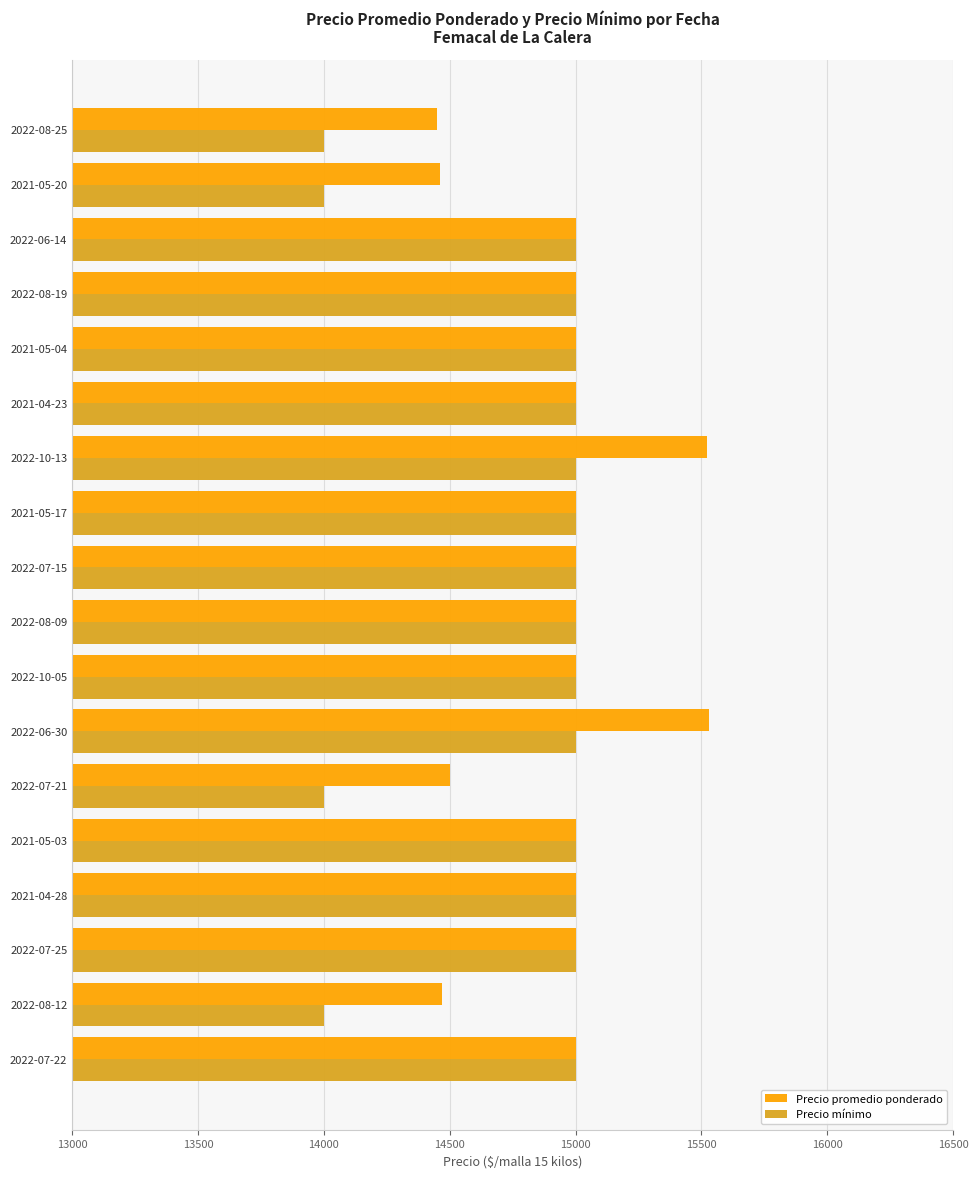

Which series has the largest total across all categories?

Precio promedio ponderado